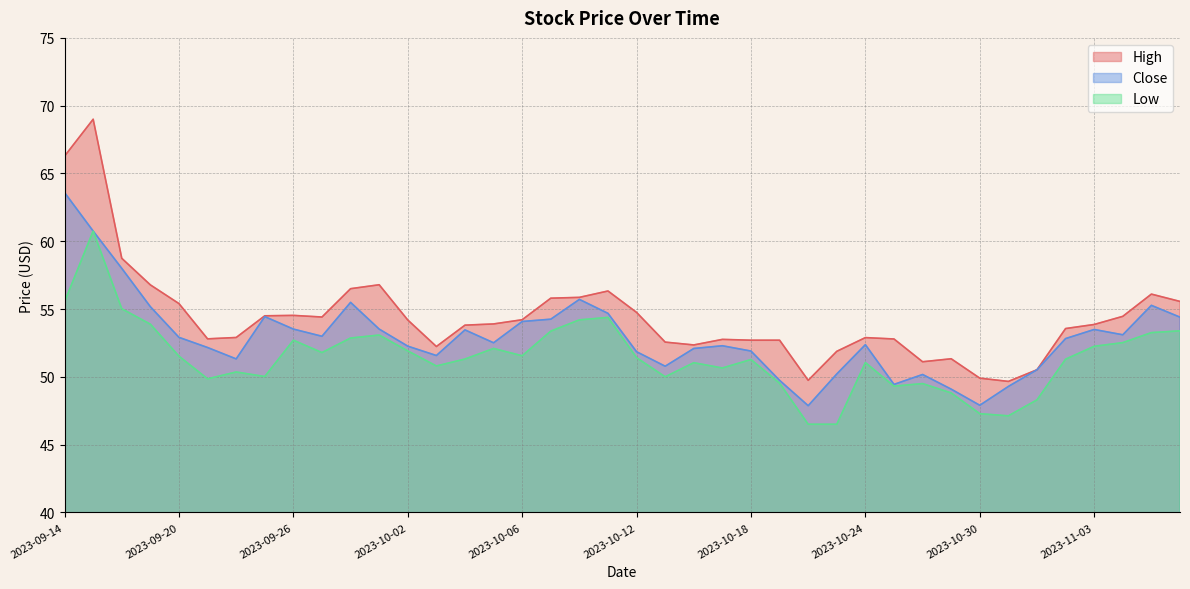

Rank the series at 2023-10-25 from highest to lowest value.

High, Close, Low